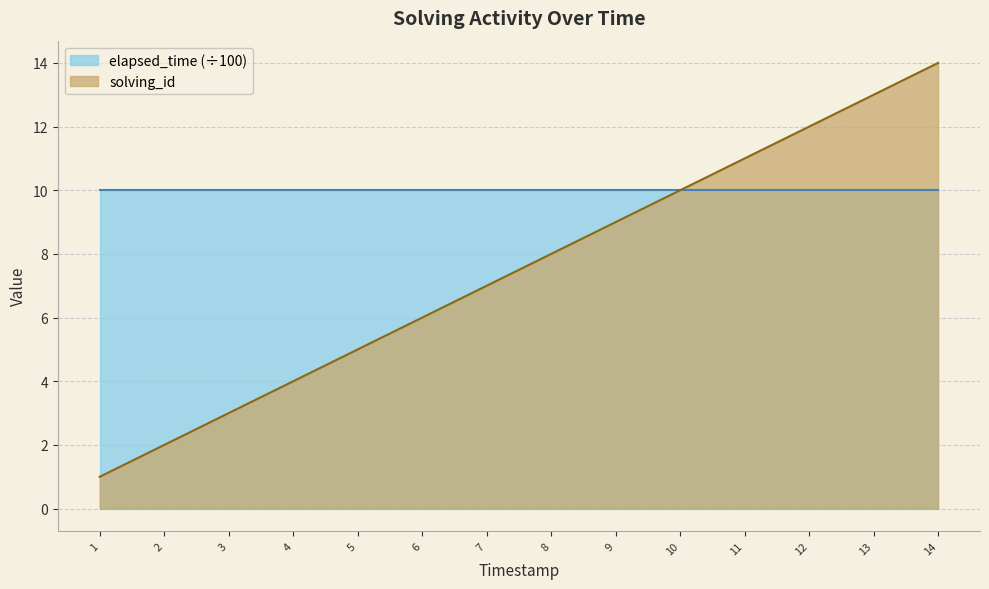

Rank the series by their average value, from lowest to highest.

solving_id, elapsed_time (÷100)